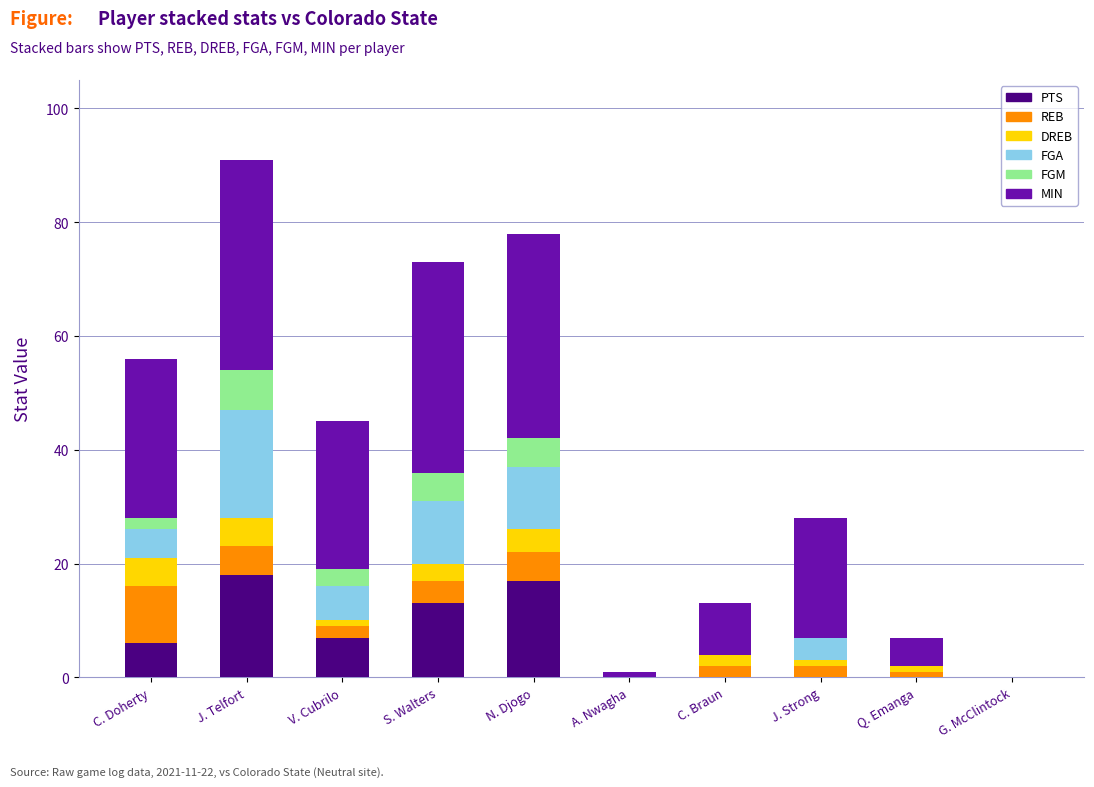

How many series are shown in this chart?

6